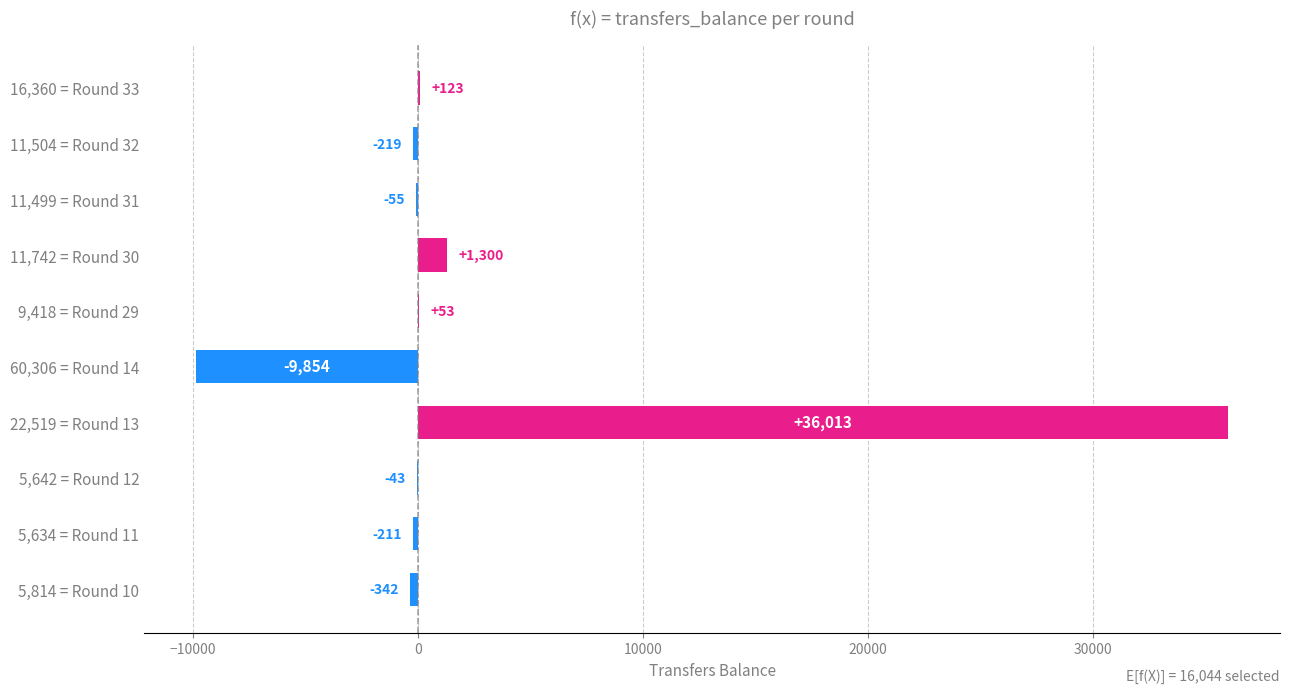

What is the change in value from 5,642 = Round 12 to 9,418 = Round 29?

+96